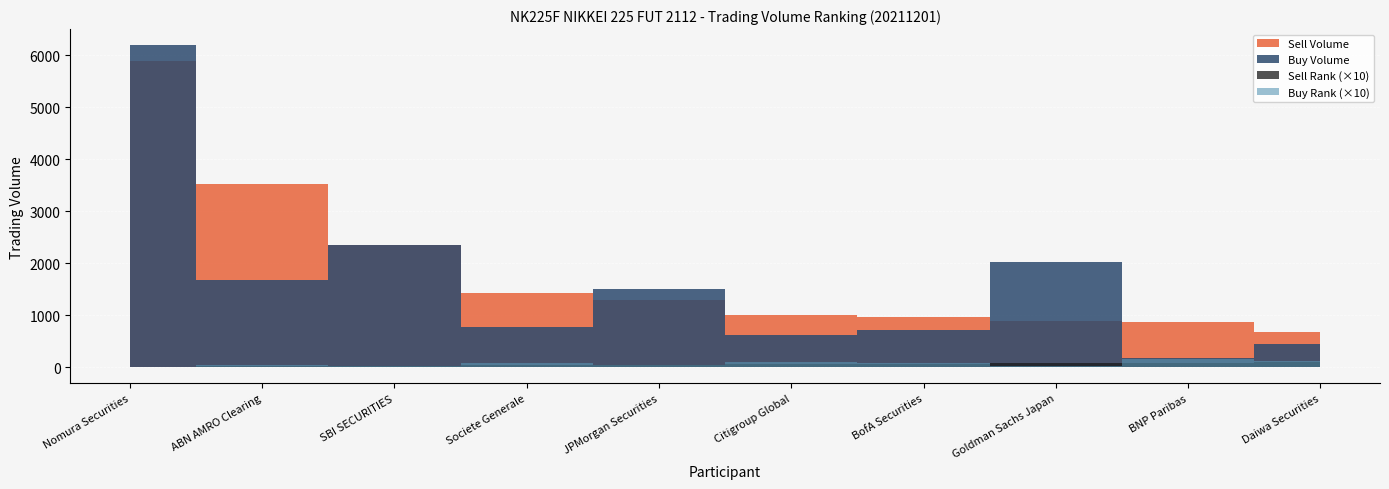

Reading right to left, list all the values displayed in this chart.

Sell Volume: 675	871	889	962	1013	1293	1431	2351	3522	5895
Buy Volume: 456	177	2019	715	620	1498	768	2349	1681	6198
Sell Rank: 10	9	8	7	6	5	4	3	2	1
Buy Rank: 12	15	3	9	10	5	8	2	4	1